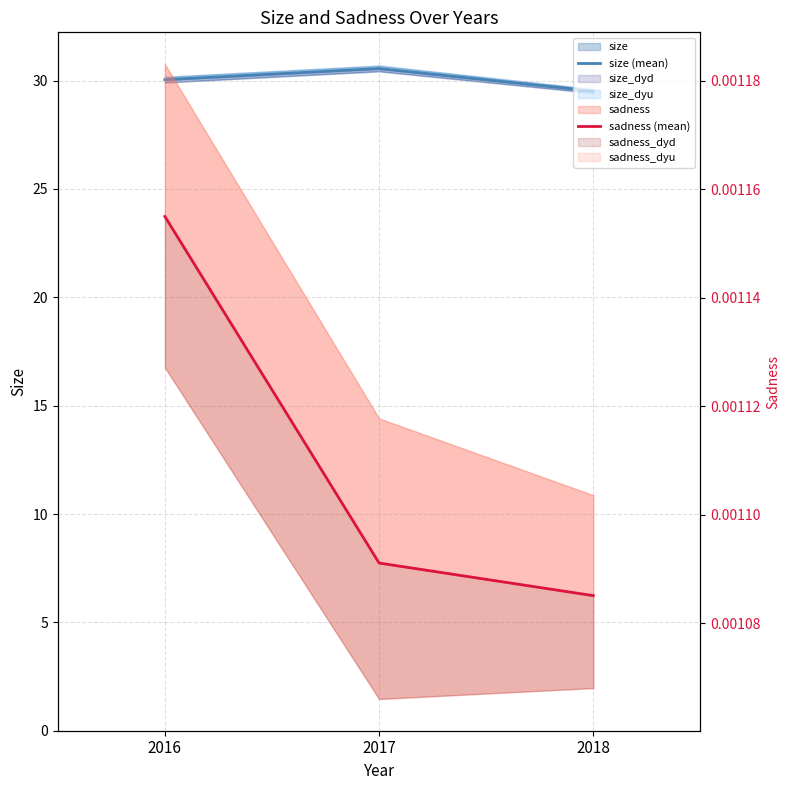

At how many categories does at least one series exceed 16?

3